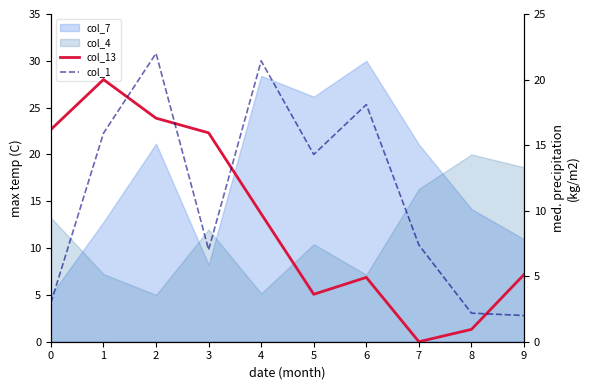

Does the chart display data point markers on the line(s)?

No